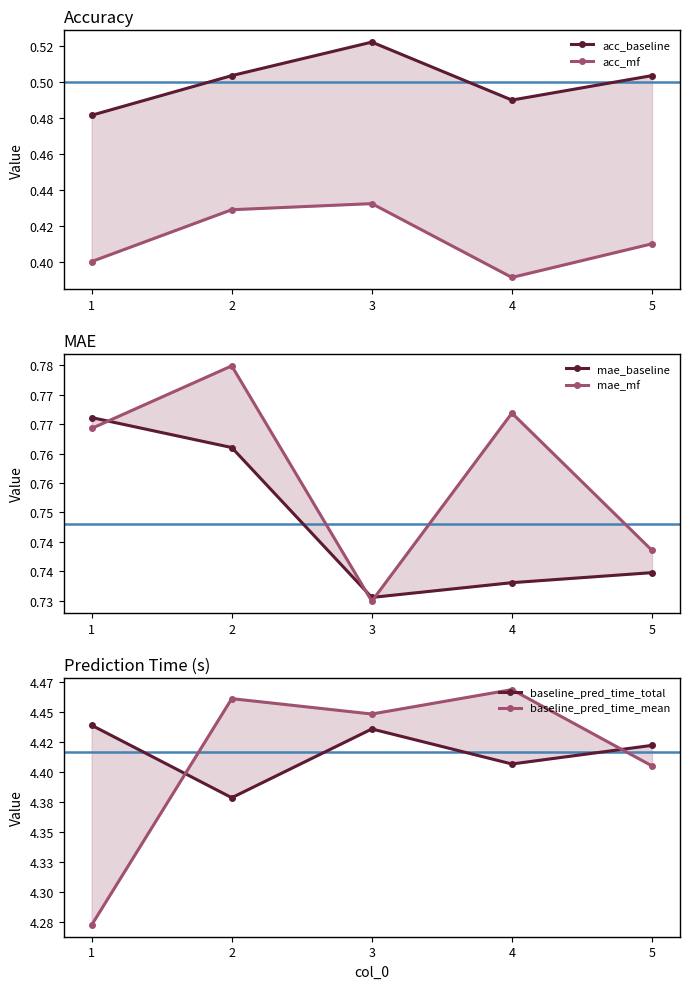

What is the maximum value shown in the chart?

4.5